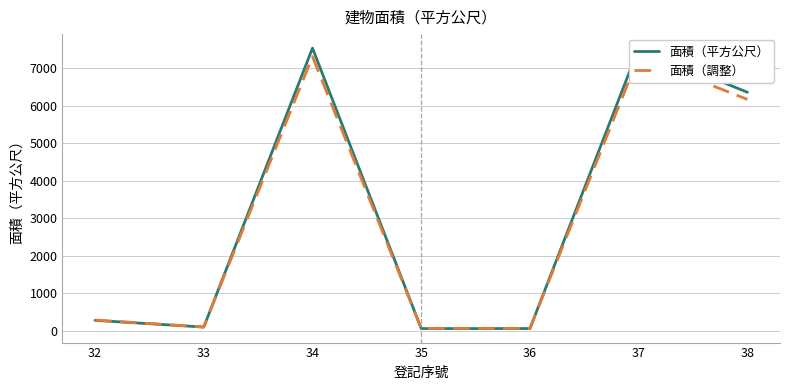

Count the number of data series in this chart.

2